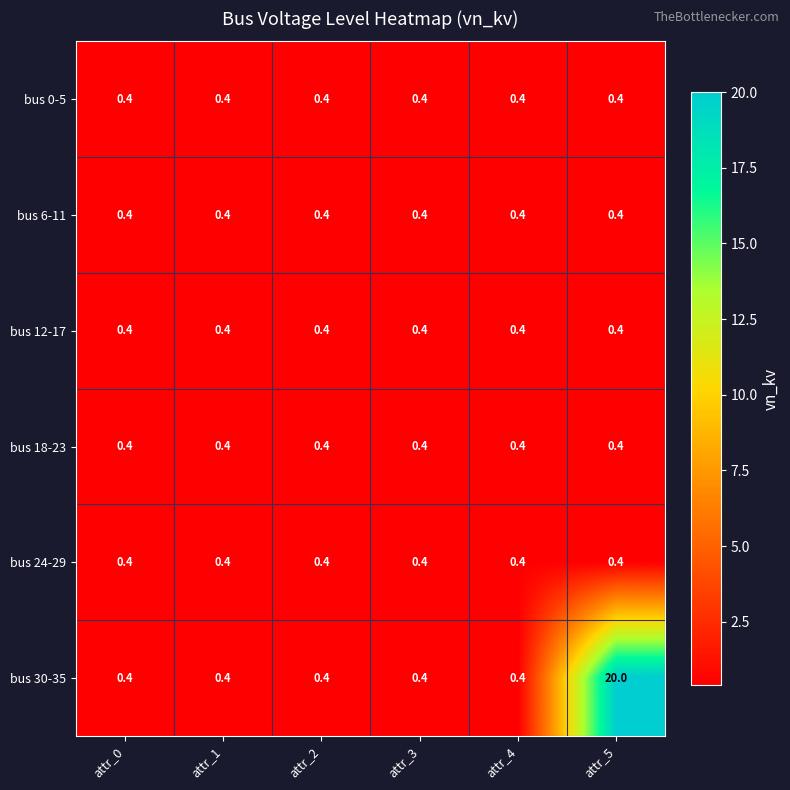

What is the sum of the bus 0-5 values at attr_4 and attr_2?

0.8